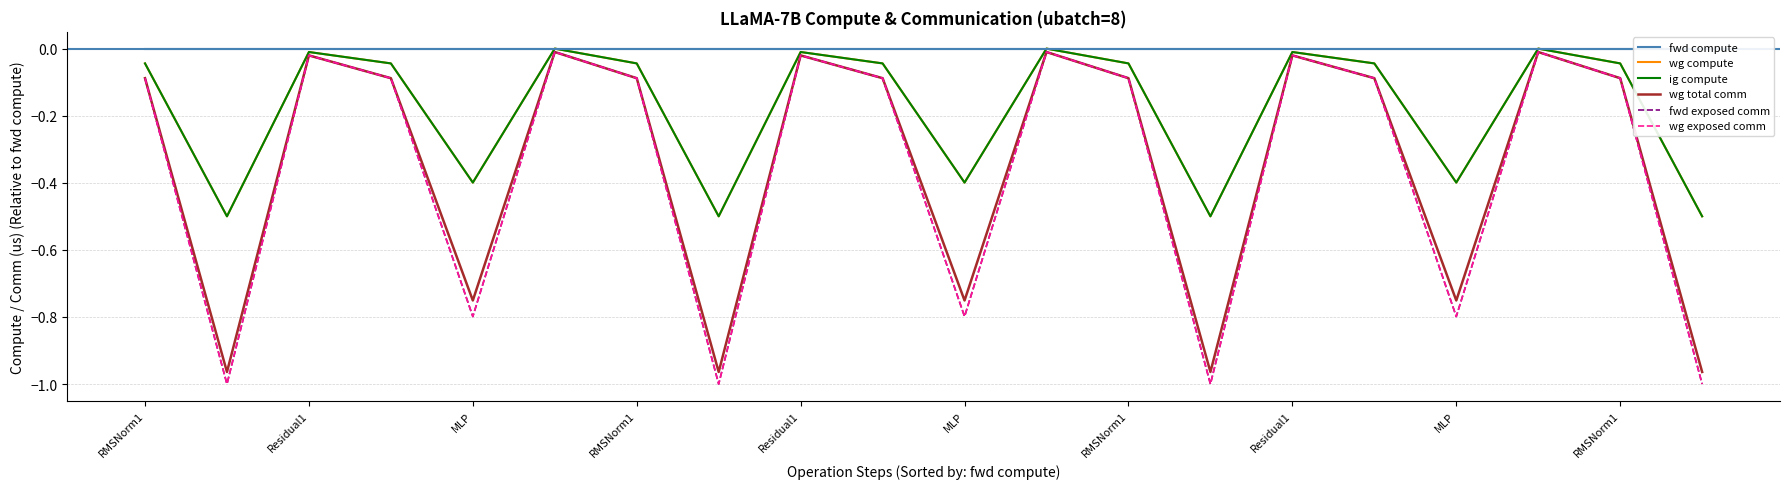

Reading left to right, list all the values displayed in this chart.

fwd compute: 0.0	0.0	0.0	0.0	0.0	0.0	0.0	0.0	0.0	0.0	0.0	0.0	0.0	0.0	0.0	0.0	0.0	0.0	0.0	0.0
wg compute: -0.0	-0.5	-0.0	-0.0	-0.4	0.0	-0.0	-0.5	-0.0	-0.0	-0.4	0.0	-0.0	-0.5	-0.0	-0.0	-0.4	0.0	-0.0	-0.5
ig compute: -0.0	-0.5	-0.0	-0.0	-0.4	0.0	-0.0	-0.5	-0.0	-0.0	-0.4	0.0	-0.0	-0.5	-0.0	-0.0	-0.4	0.0	-0.0	-0.5
wg total comm: -0.1	-1.0	-0.0	-0.1	-0.8	-0.0	-0.1	-1.0	-0.0	-0.1	-0.8	-0.0	-0.1	-1.0	-0.0	-0.1	-0.8	-0.0	-0.1	-1.0
fwd exposed comm: -0.1	-1.0	-0.0	-0.1	-0.8	-0.0	-0.1	-1.0	-0.0	-0.1	-0.8	-0.0	-0.1	-1.0	-0.0	-0.1	-0.8	-0.0	-0.1	-1.0
wg exposed comm: -0.1	-1.0	-0.0	-0.1	-0.8	-0.0	-0.1	-1.0	-0.0	-0.1	-0.8	-0.0	-0.1	-1.0	-0.0	-0.1	-0.8	-0.0	-0.1	-1.0